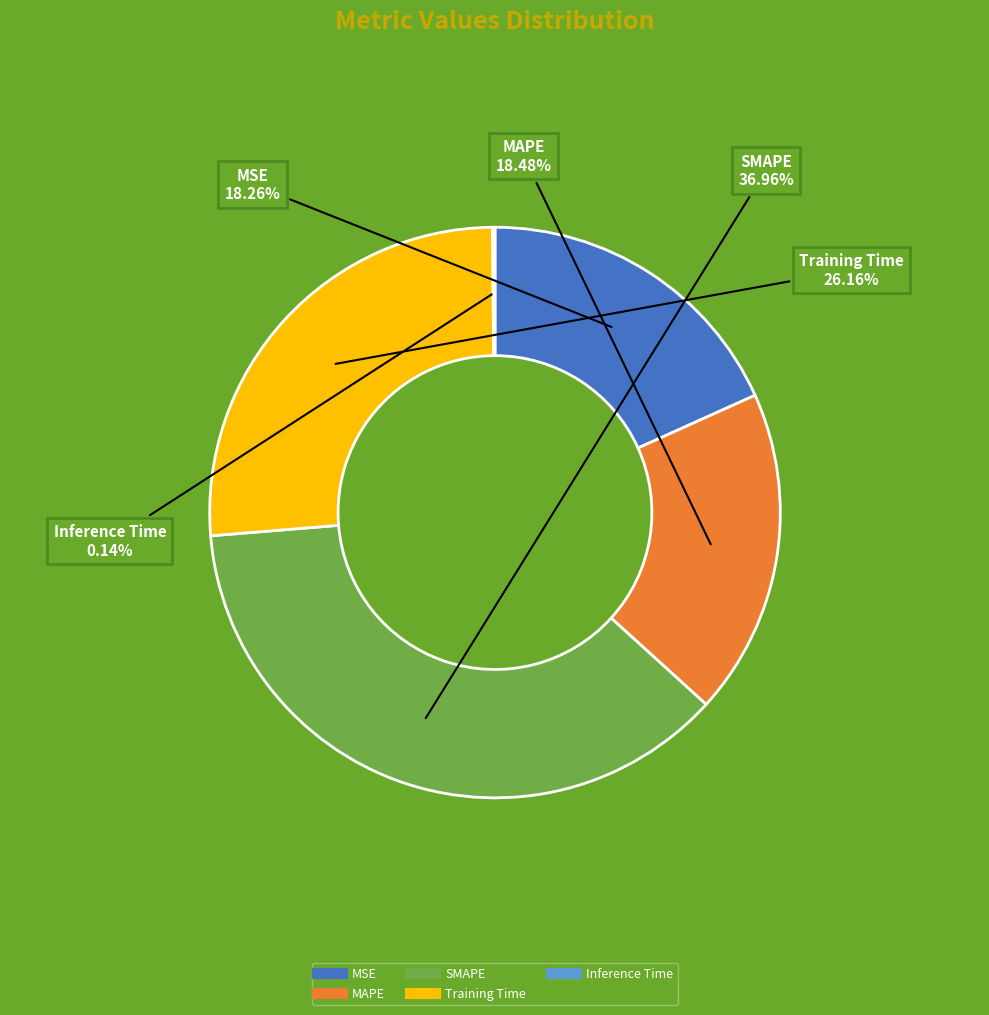

Does any single category account for the majority?

No